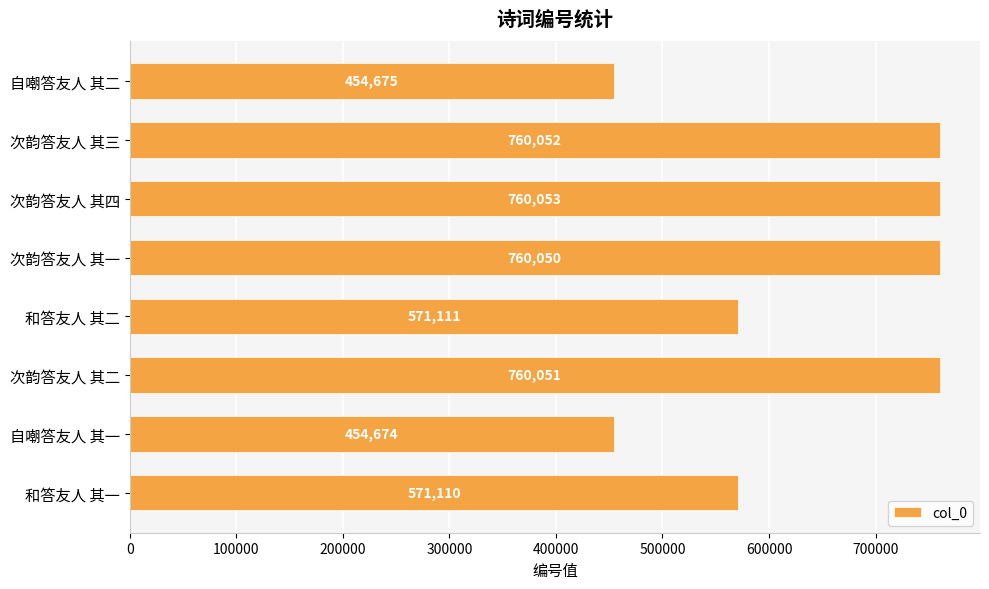

What is the sum of the values at 次韵答友人 其二 and 次韵答友人 其四?

1520104